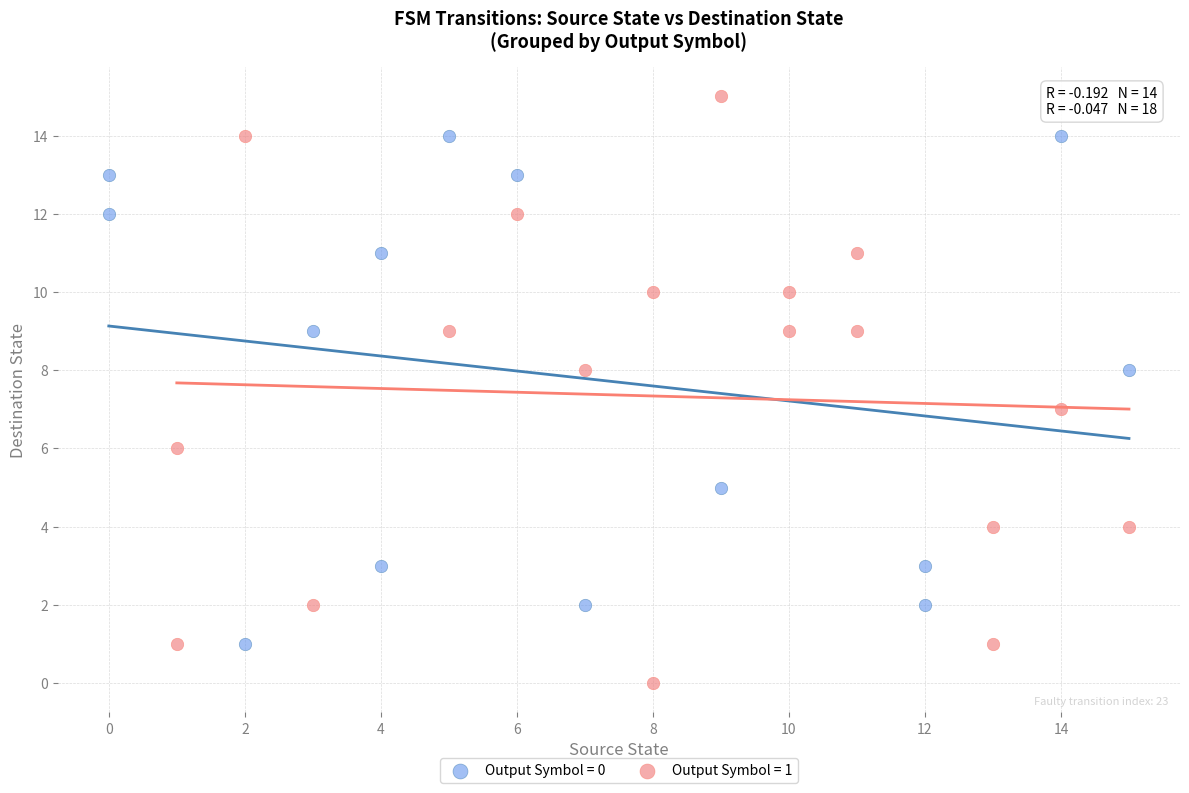

Which series reaches the minimum Y coordinate?

Output Symbol = 1